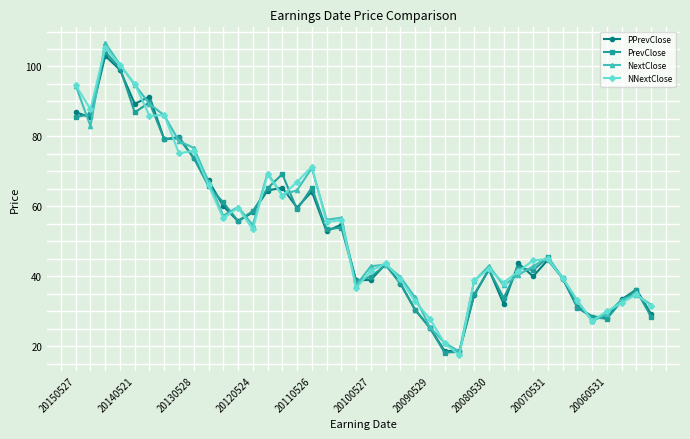

What are all the series names shown in the legend?

PPrevClose, PrevClose, NextClose, NNextClose